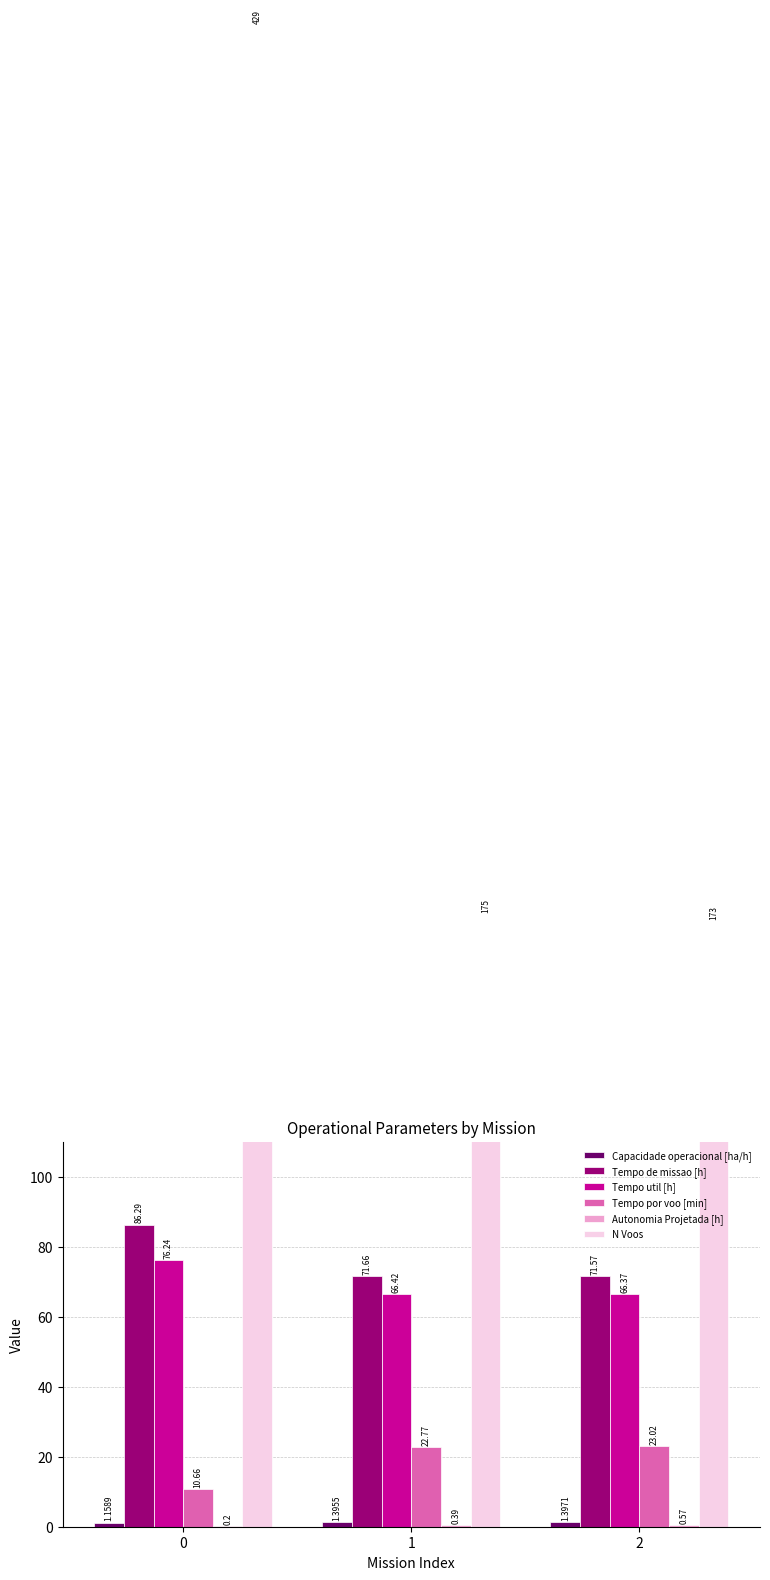

What is the difference between the highest and lowest values at 0?

428.8